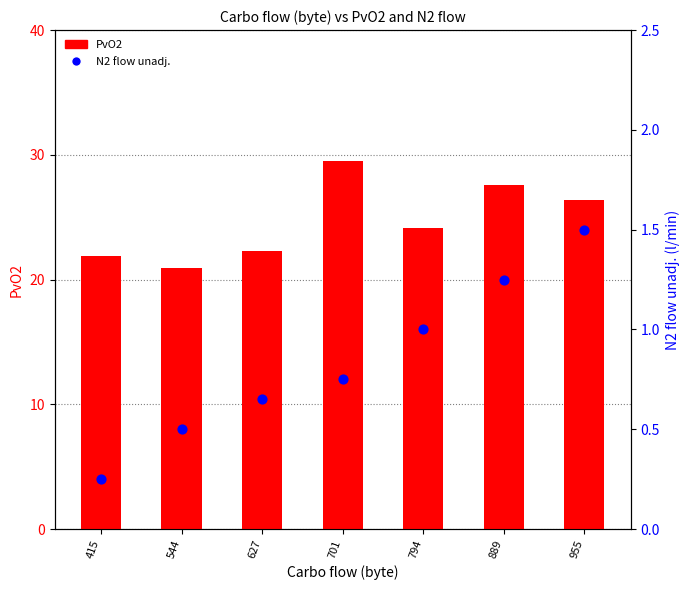

At which category is the sum across all series the highest?

701